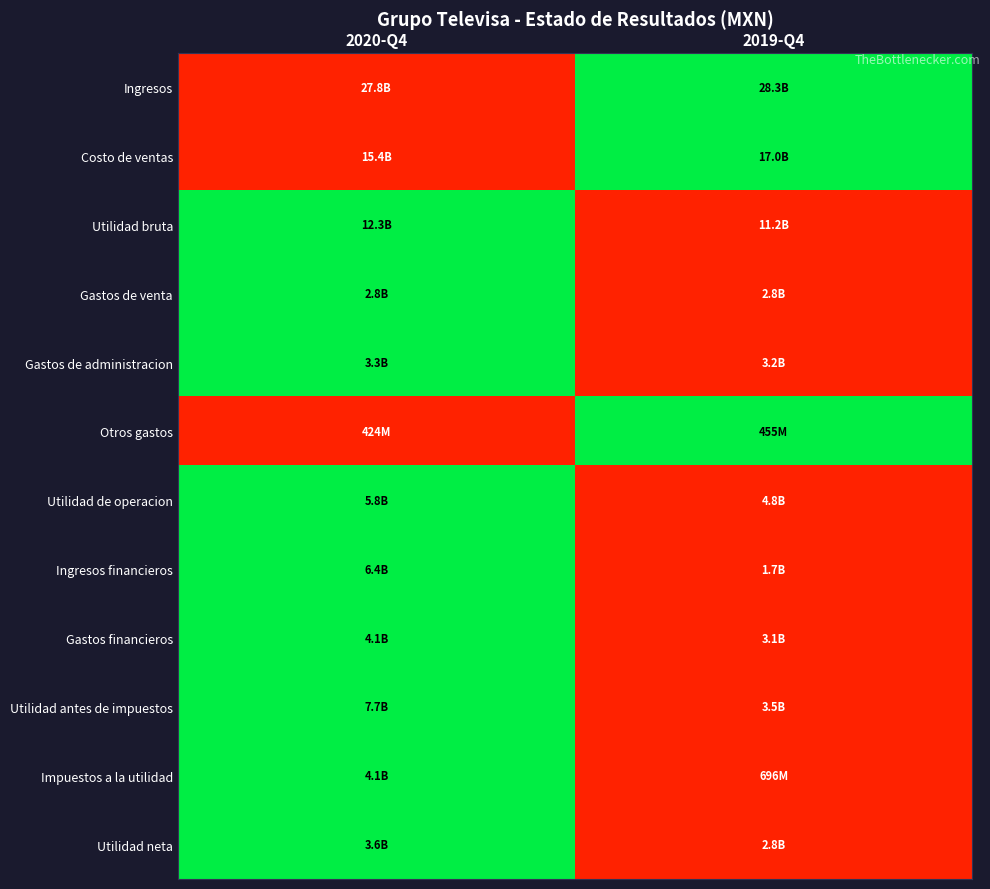

At which category does the chart reach its peak across all series?

2019-Q4